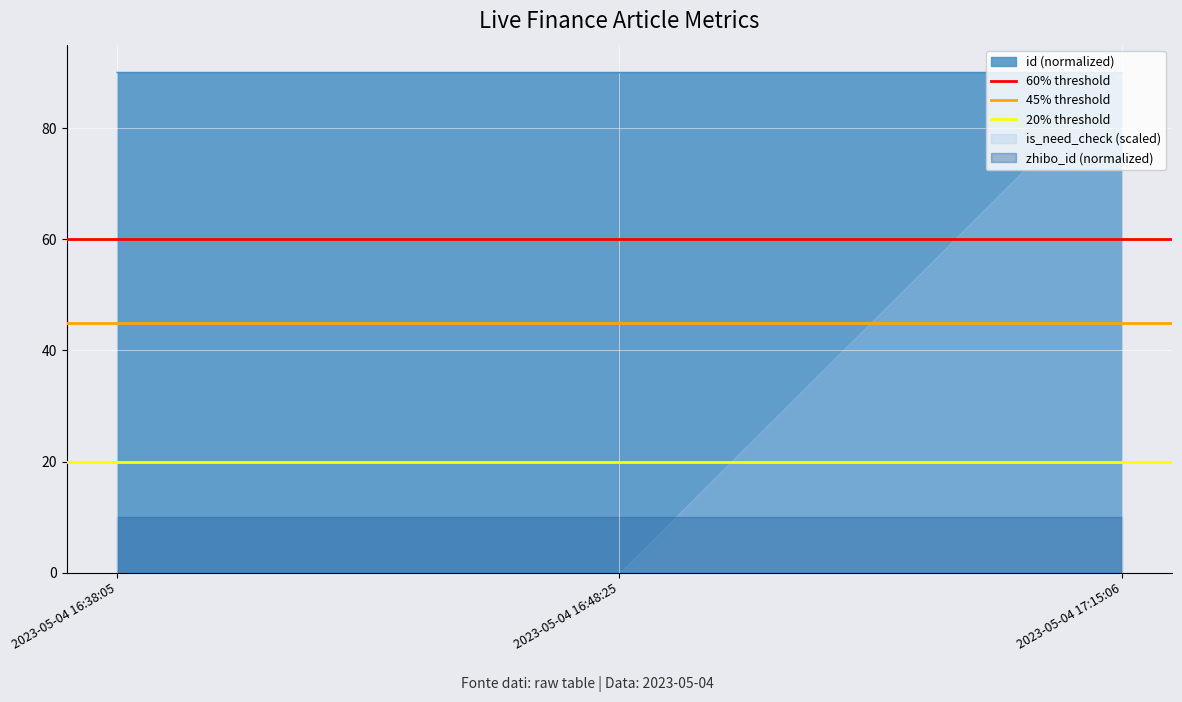

Is it true that 60% threshold equals 60 at 2023-05-04 16:48:25?

True